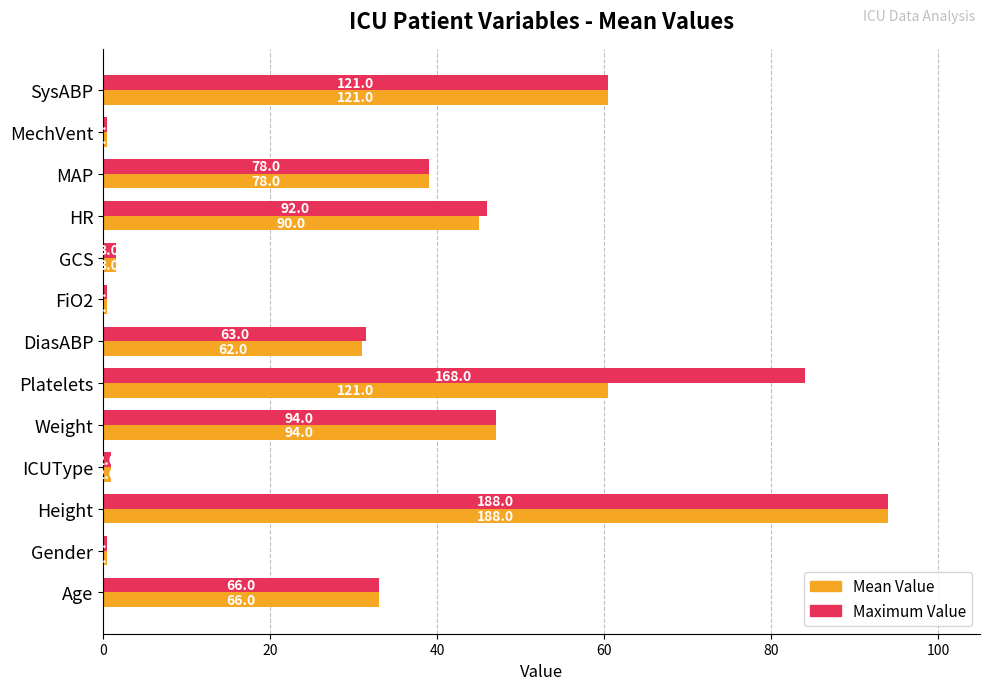

What is the average value of the Maximum Value series?

33.8